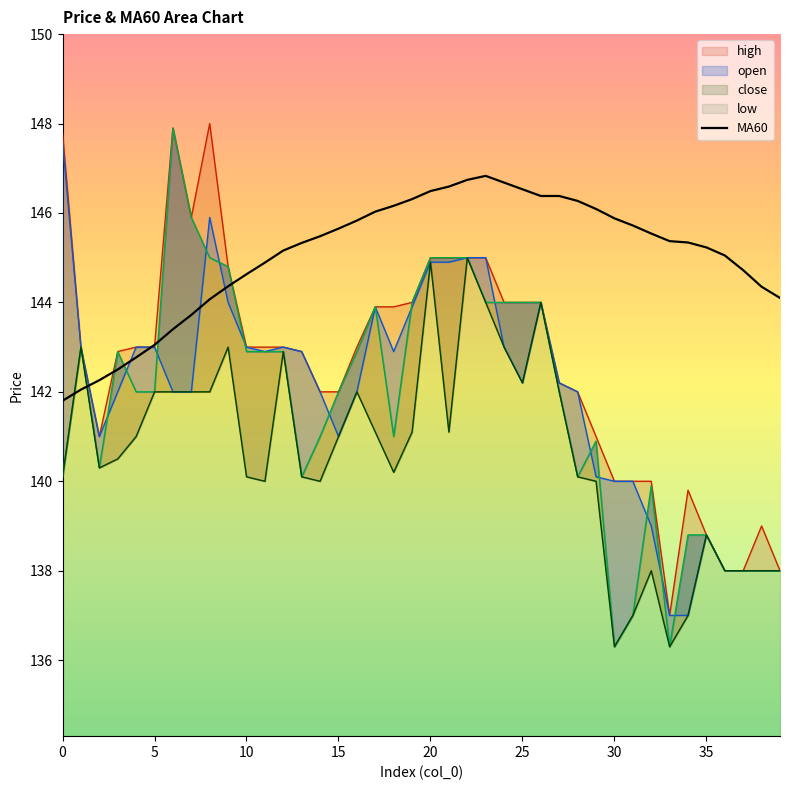

What is the minimum value for MA60?

141.8